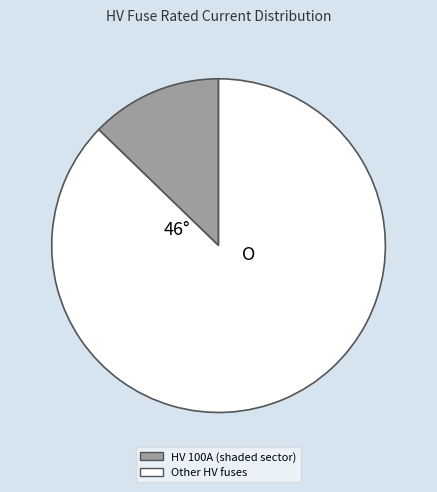

Do Other HV fuses and HV 100A (shaded sector) together represent more than half of the pie?

Yes